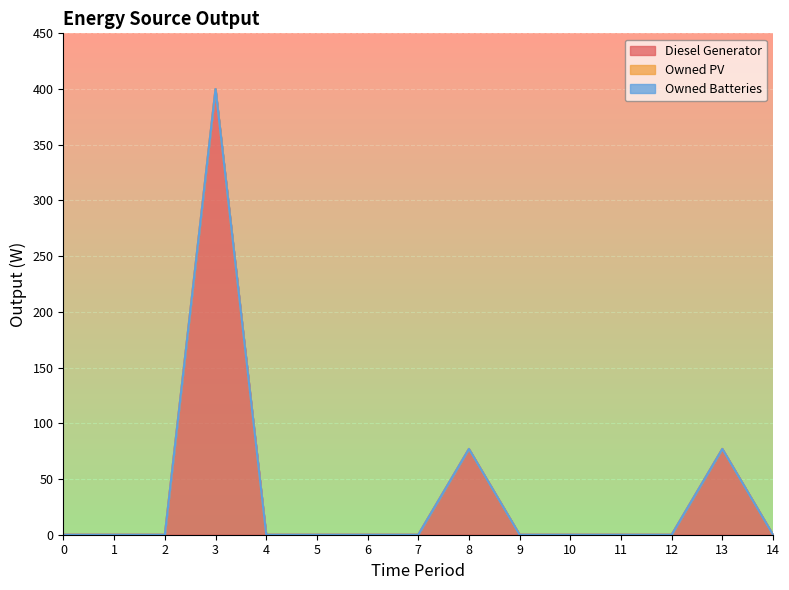

Count the number of data series in this chart.

3